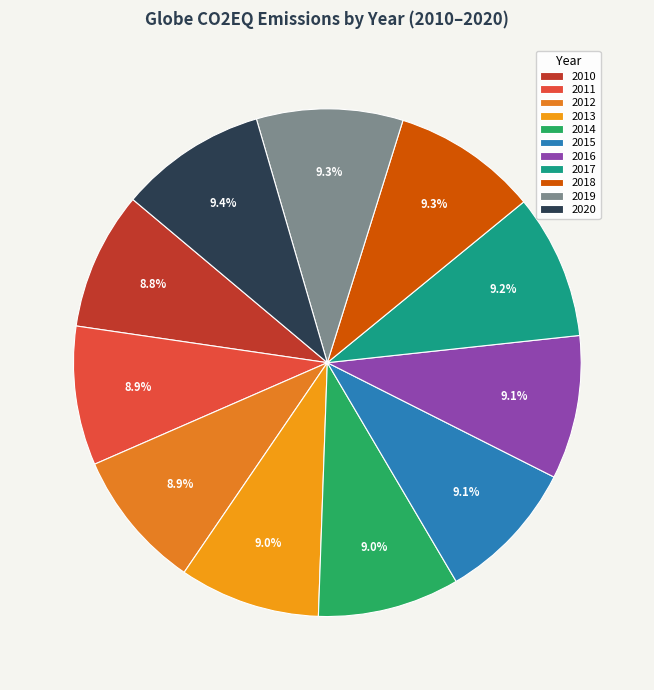

To the nearest percent, what portion does 2015 represent?

9%